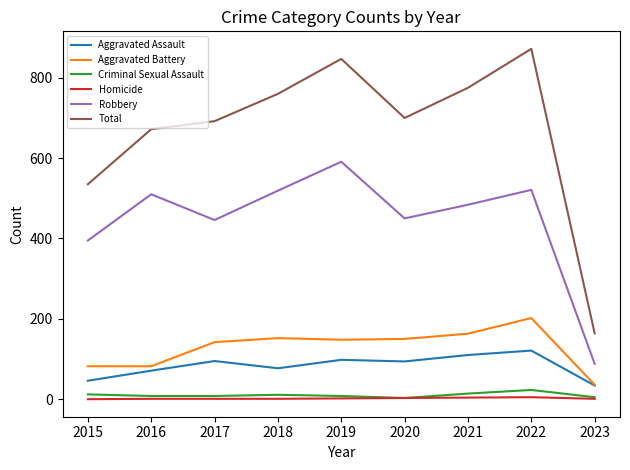

Which series has the widest spread of values?

Total